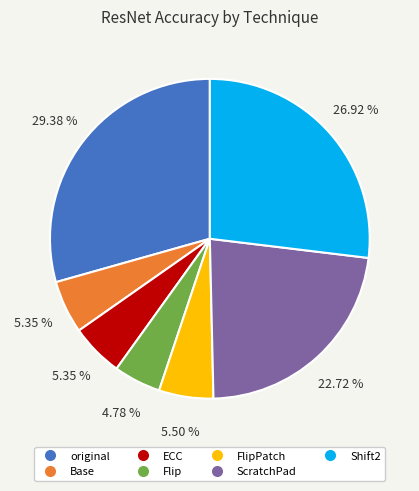

Is there a majority slice in this chart?

No